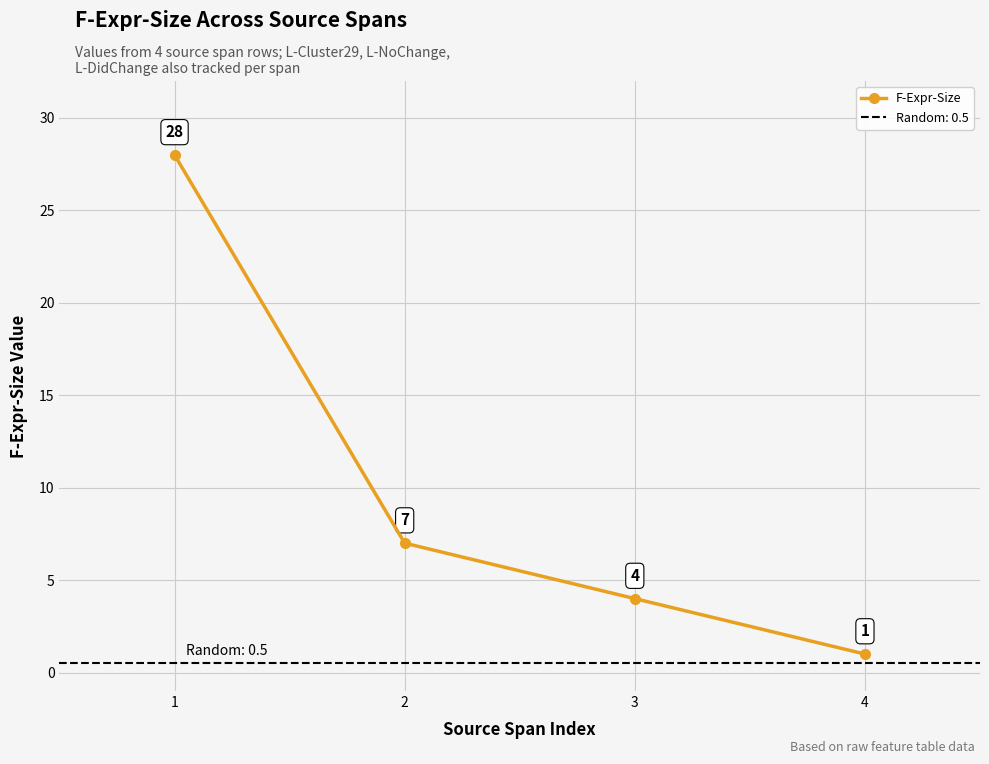

The chart shows a value of 44 at 1. True or false?

False